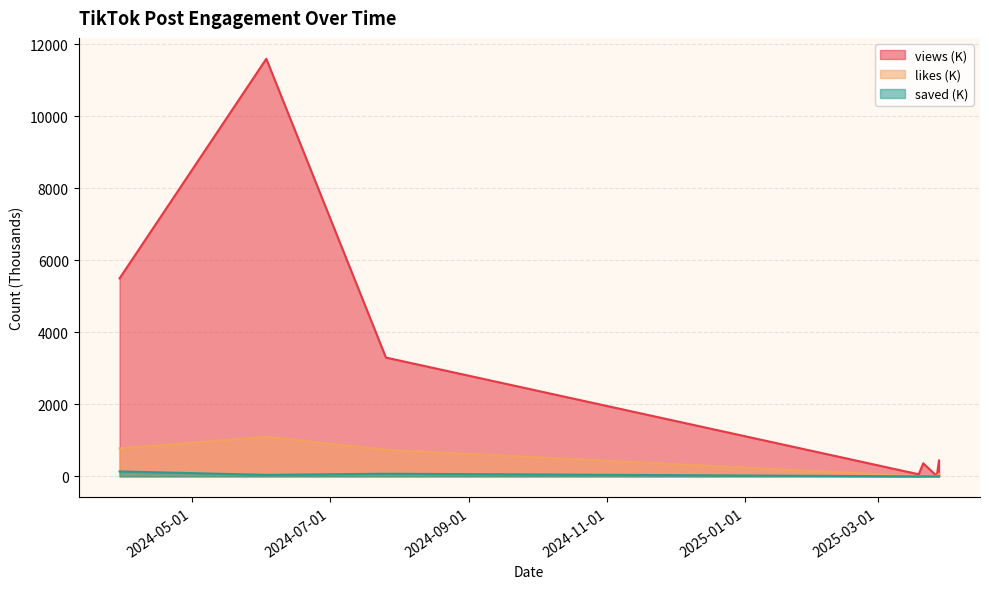

How many data points in views are less than 361?

4